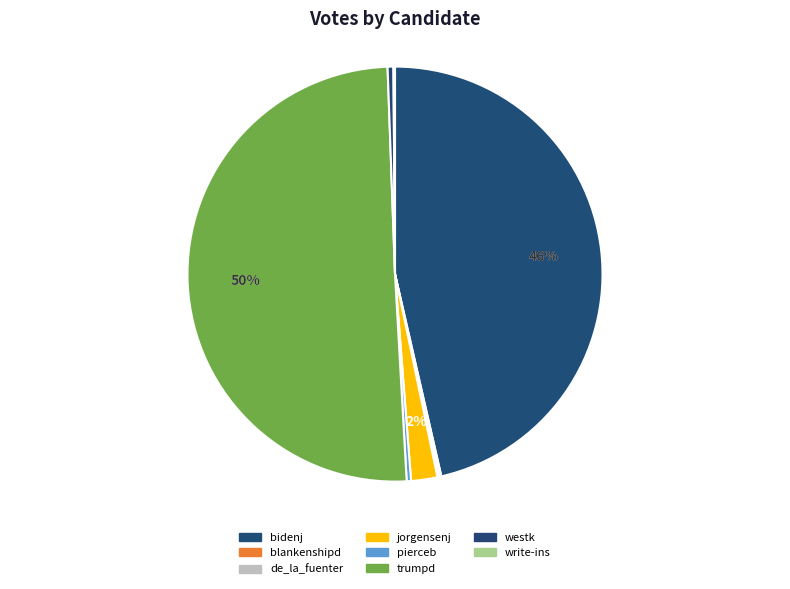

Rank the categories by value from highest to lowest.

trumpd, bidenj, jorgensenj, westk, pierceb, blankenshipd, de_la_fuenter, write-ins